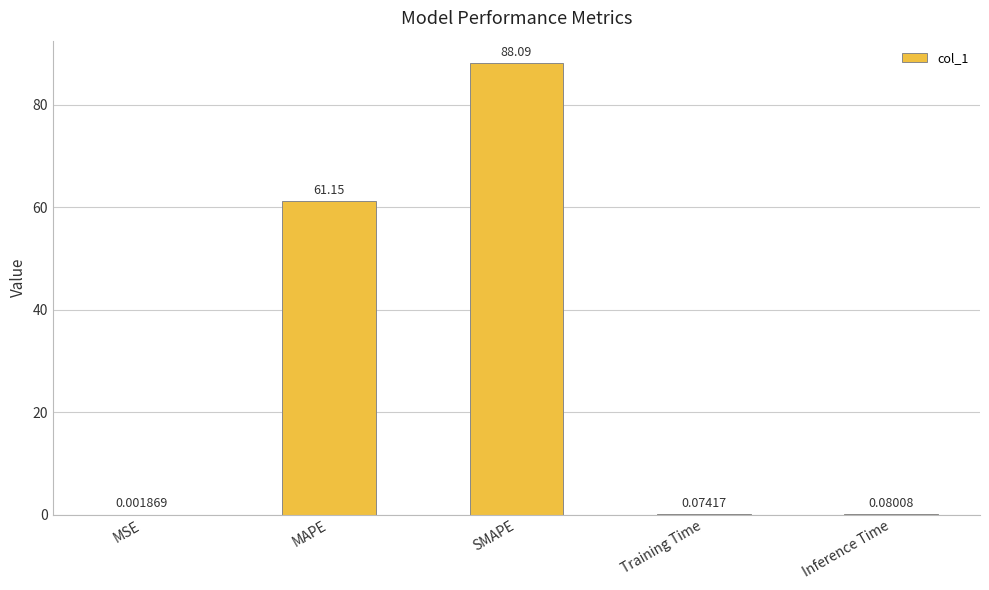

What is the sum of the values at MSE and SMAPE?

88.1